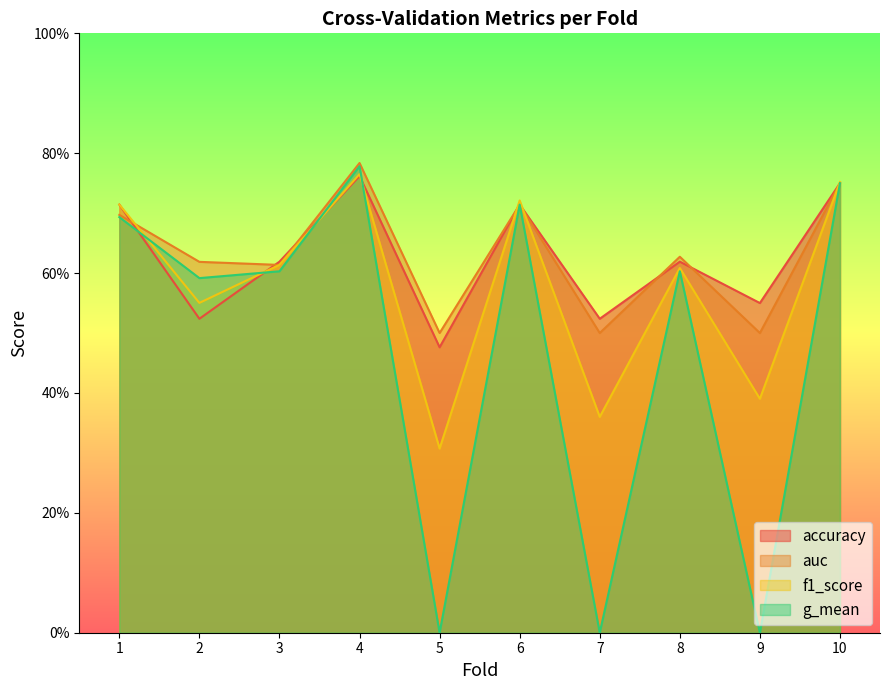

Count the number of data series in this chart.

4